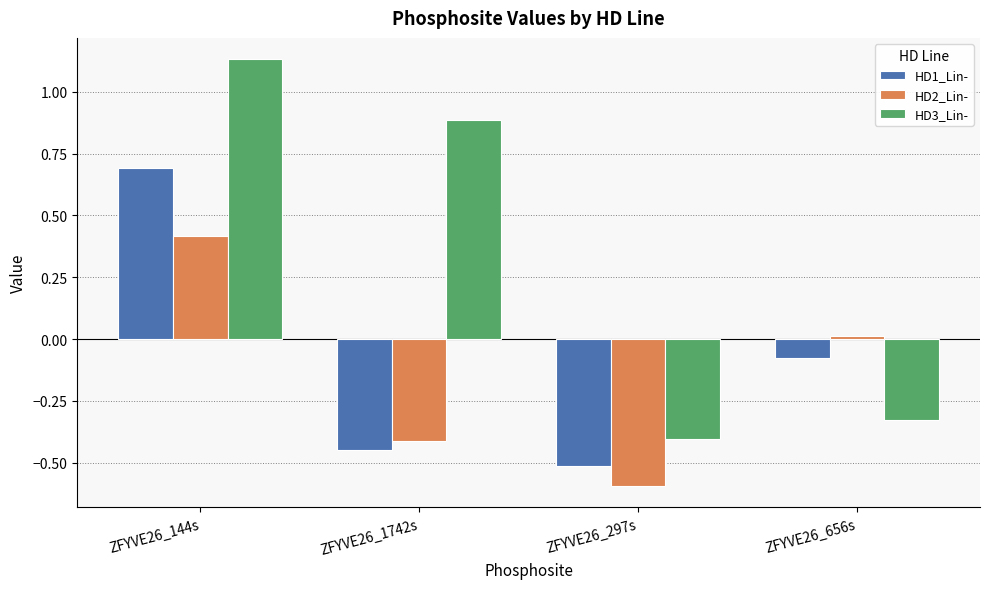

What is the smallest value displayed?

-0.6